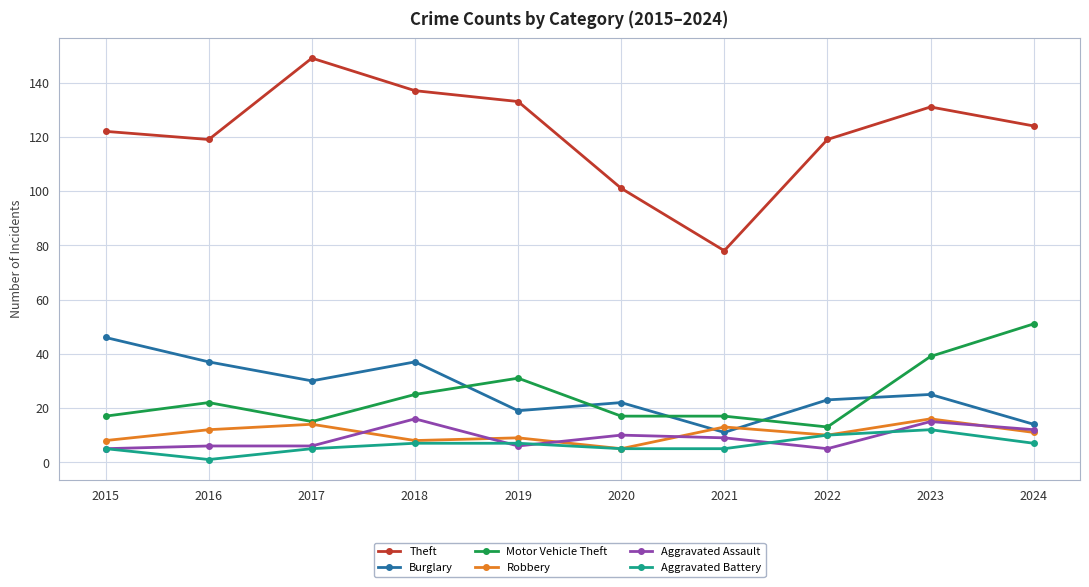

What value does the Burglary series have at 2021, to the nearest 10?

10